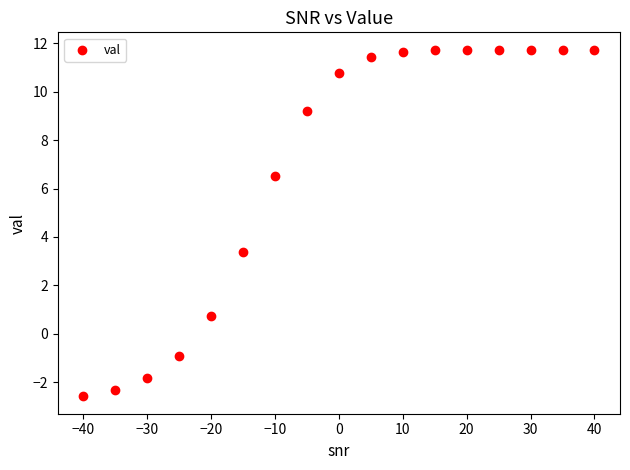

What Y value in the scatter plot is closest to 4?

3.4